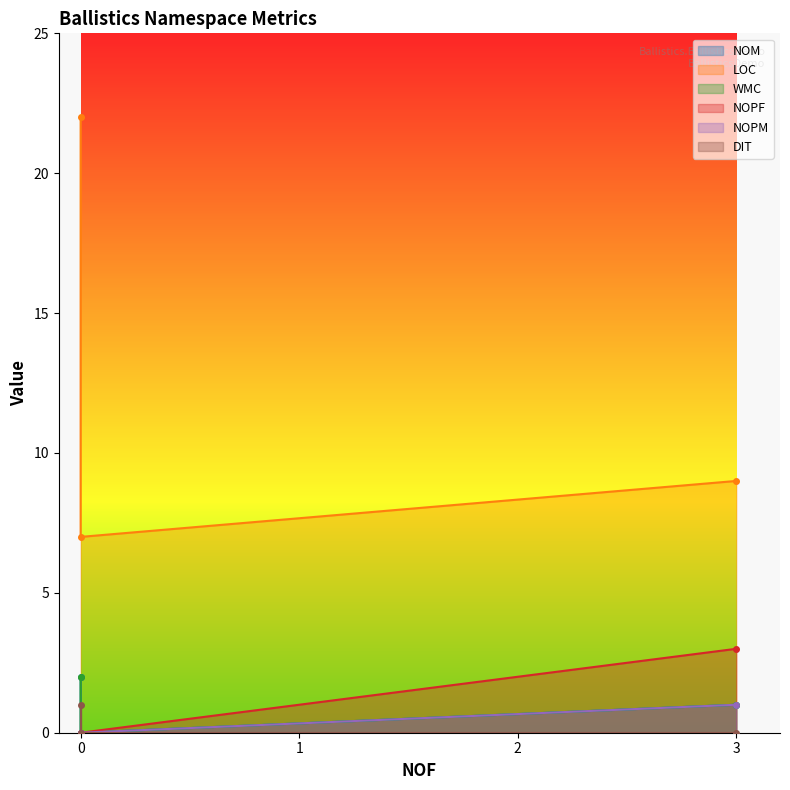

Reading left to right, what are all the values shown in this chart?

NOM: 2	0	1
LOC: 22	7	9
WMC: 2	0	1
NOPF: 0	0	3
NOPM: 0	0	1
DIT: 1	0	0